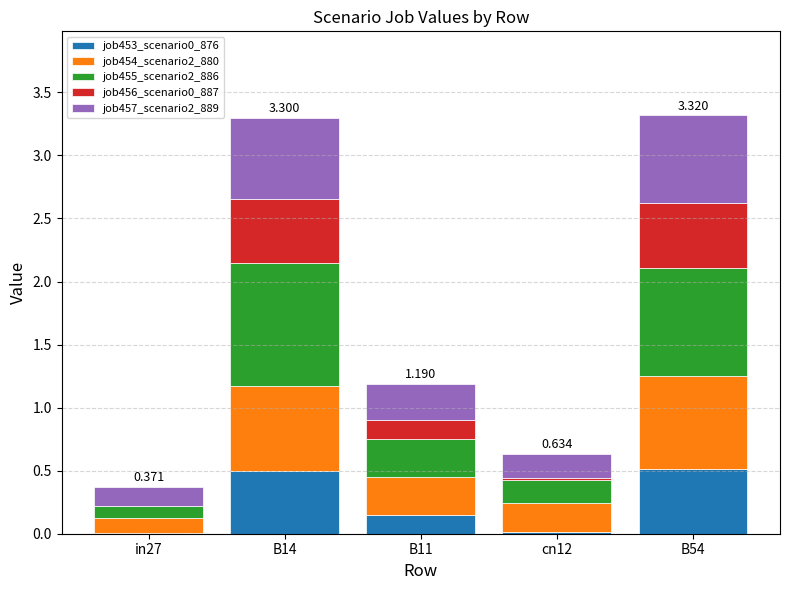

Are the bars horizontal?

No